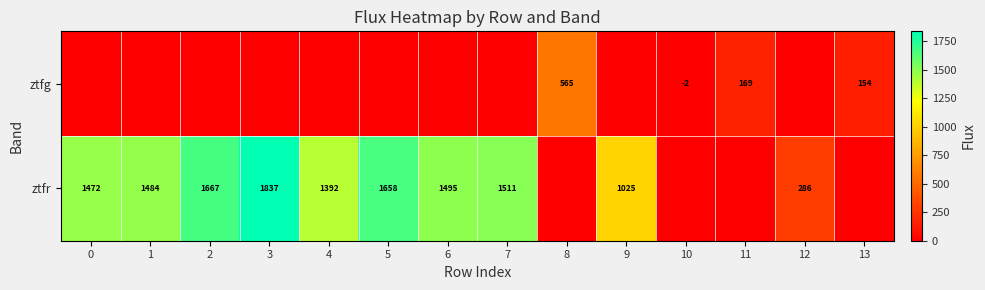

The value of ztfr at 7 is 1511. True or false?

True